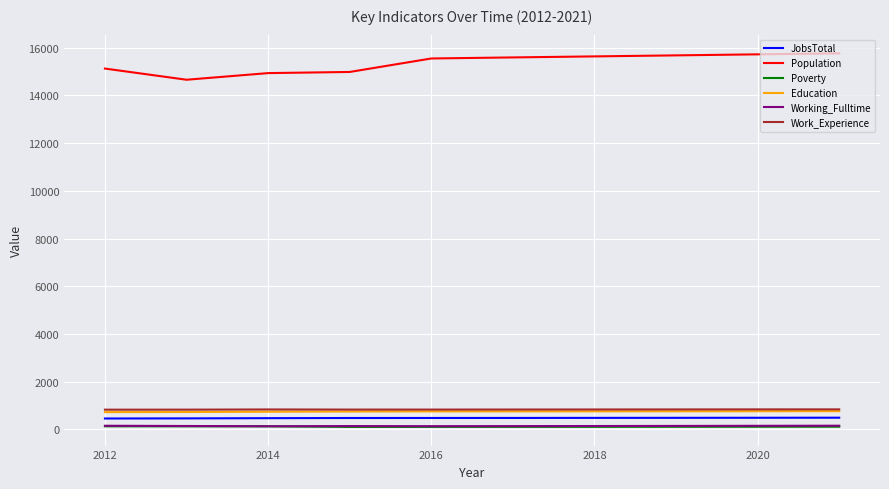

Which series has the widest spread of values?

Population